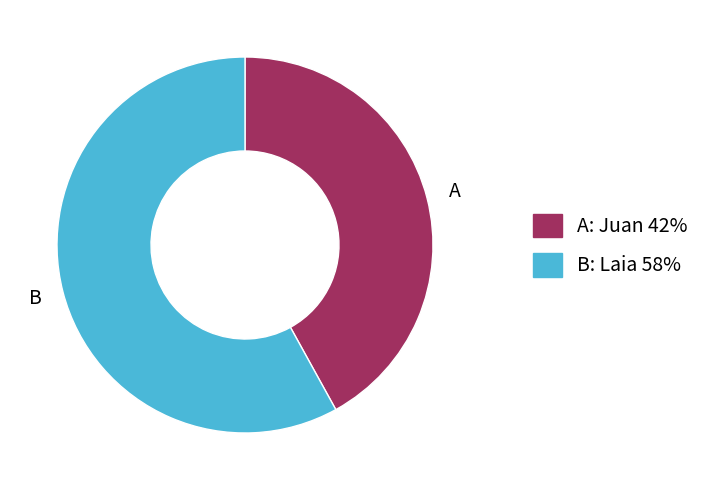

Is there a majority slice in this chart?

Yes